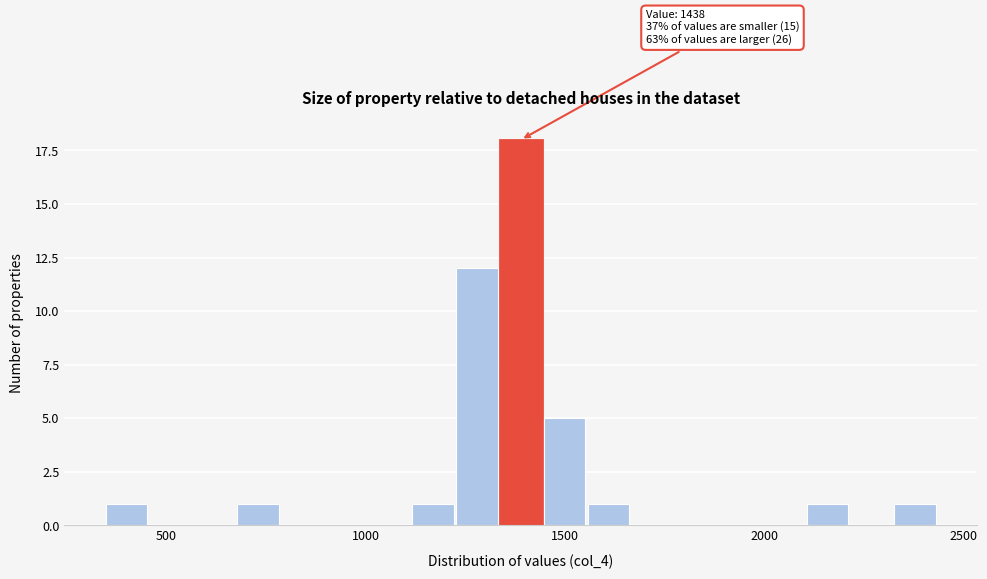

Around what value on the x-axis is the tallest bar? Give the approximate position of its centre, as read against the axis.

1400